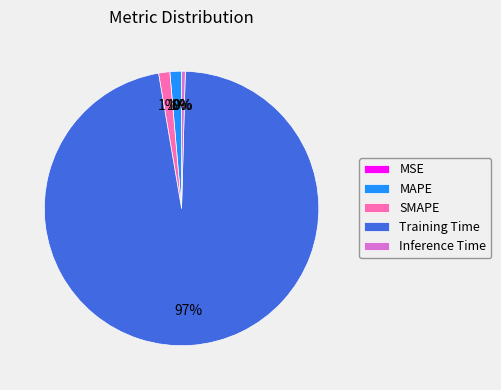

To the nearest percent, what portion does SMAPE represent?

1%